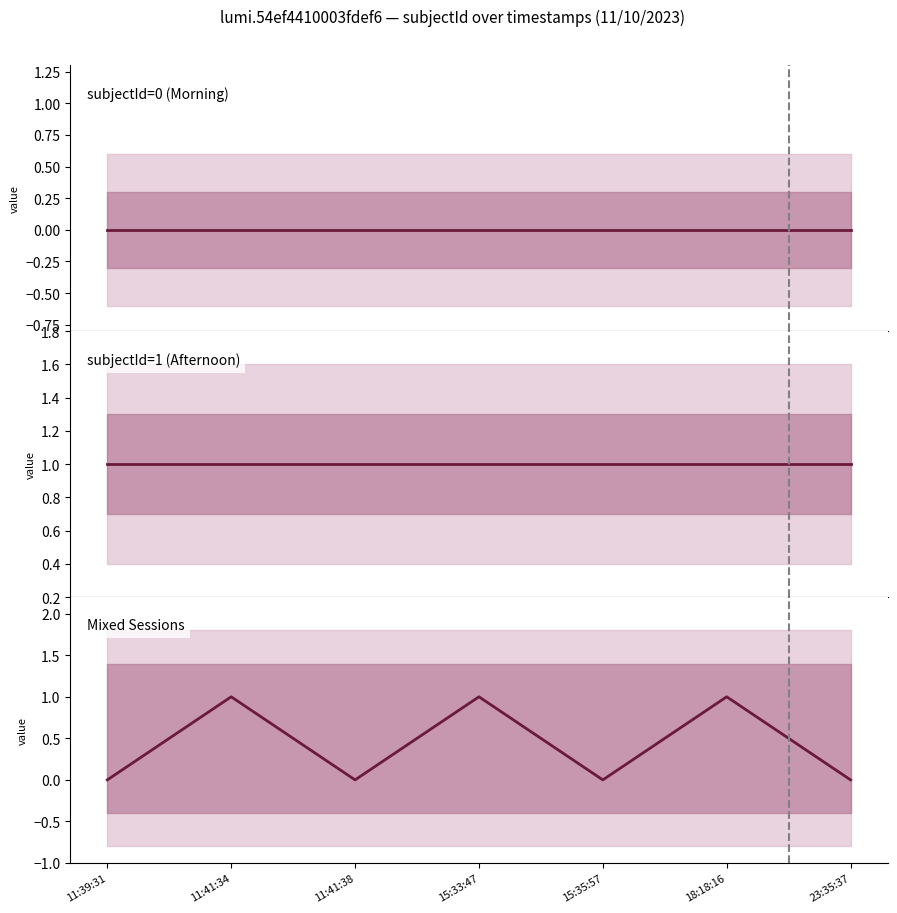

Which series has the largest total across all categories?

subjectId=1 (Afternoon)